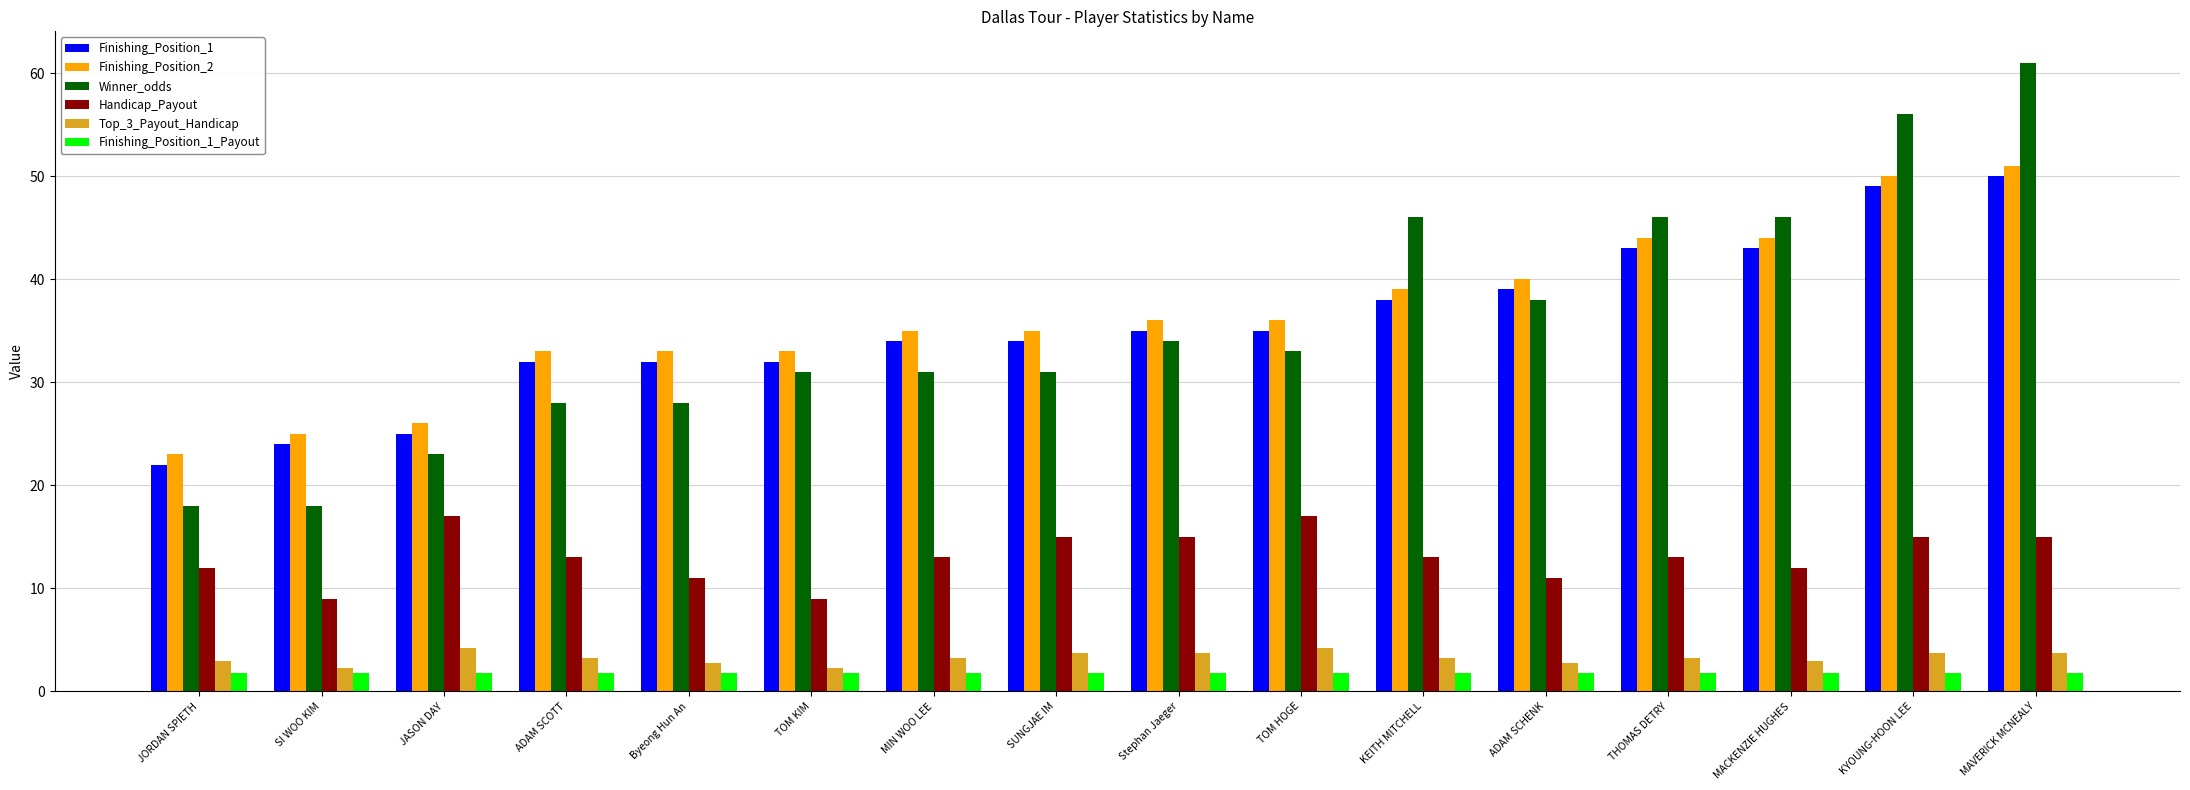

How many data points does each series have?

16